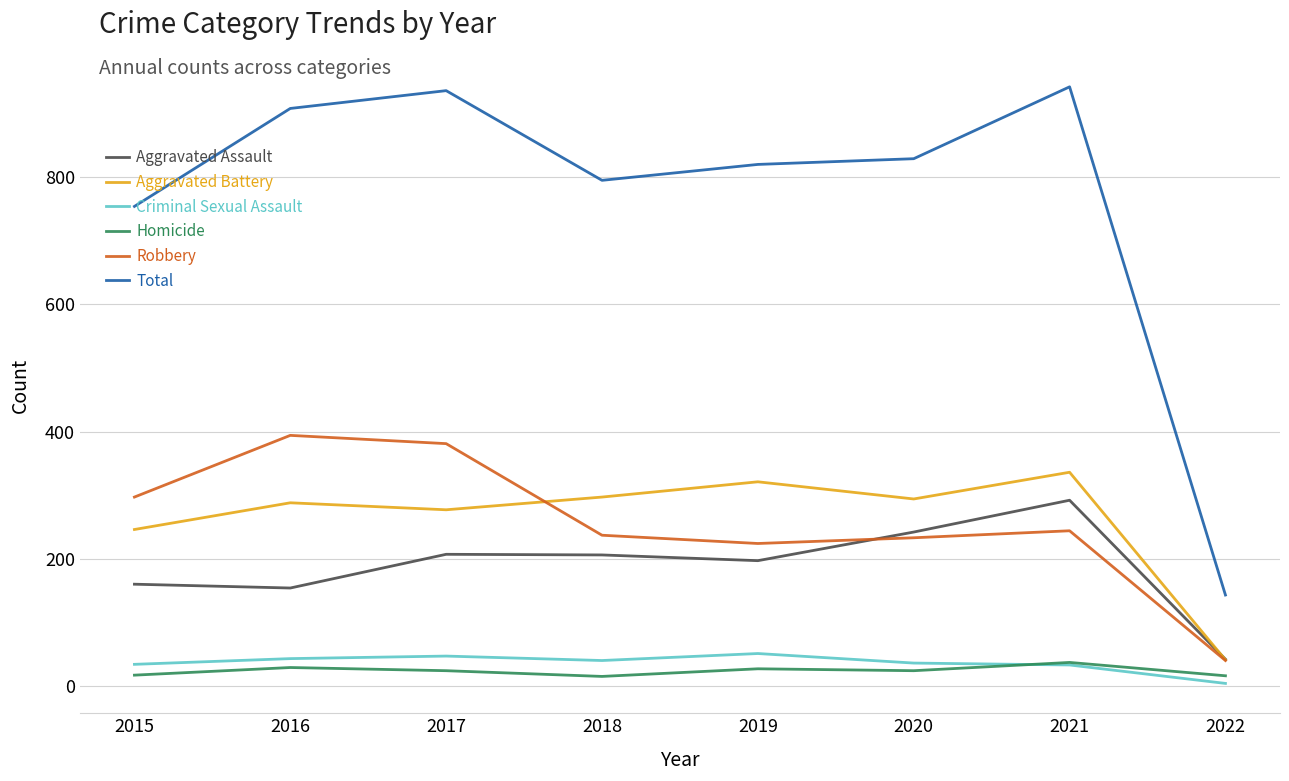

What is the average value of the Aggravated Assault series?

188